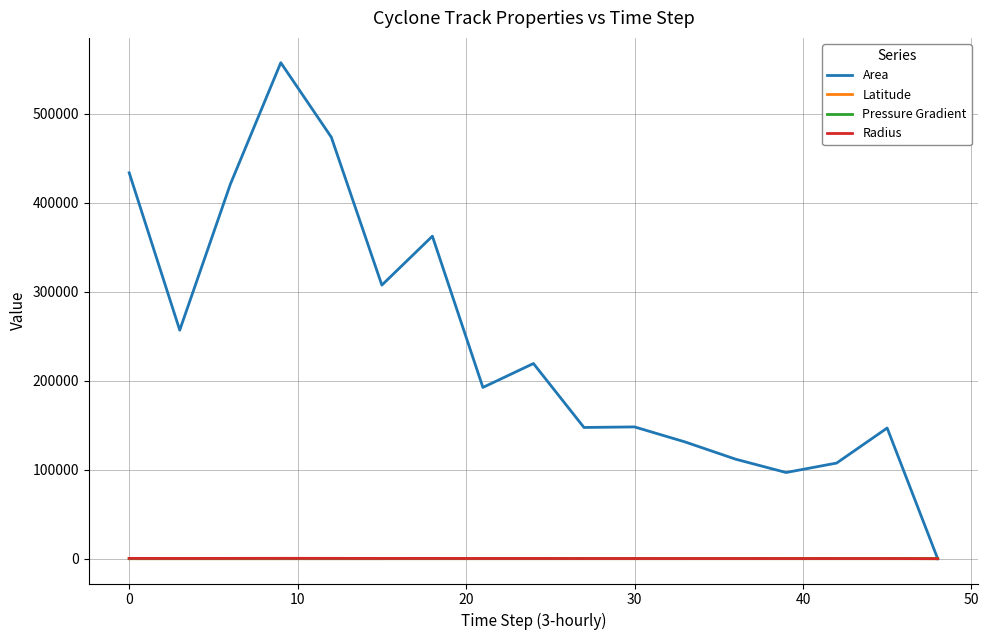

Which series has the largest range (max minus min)?

Area